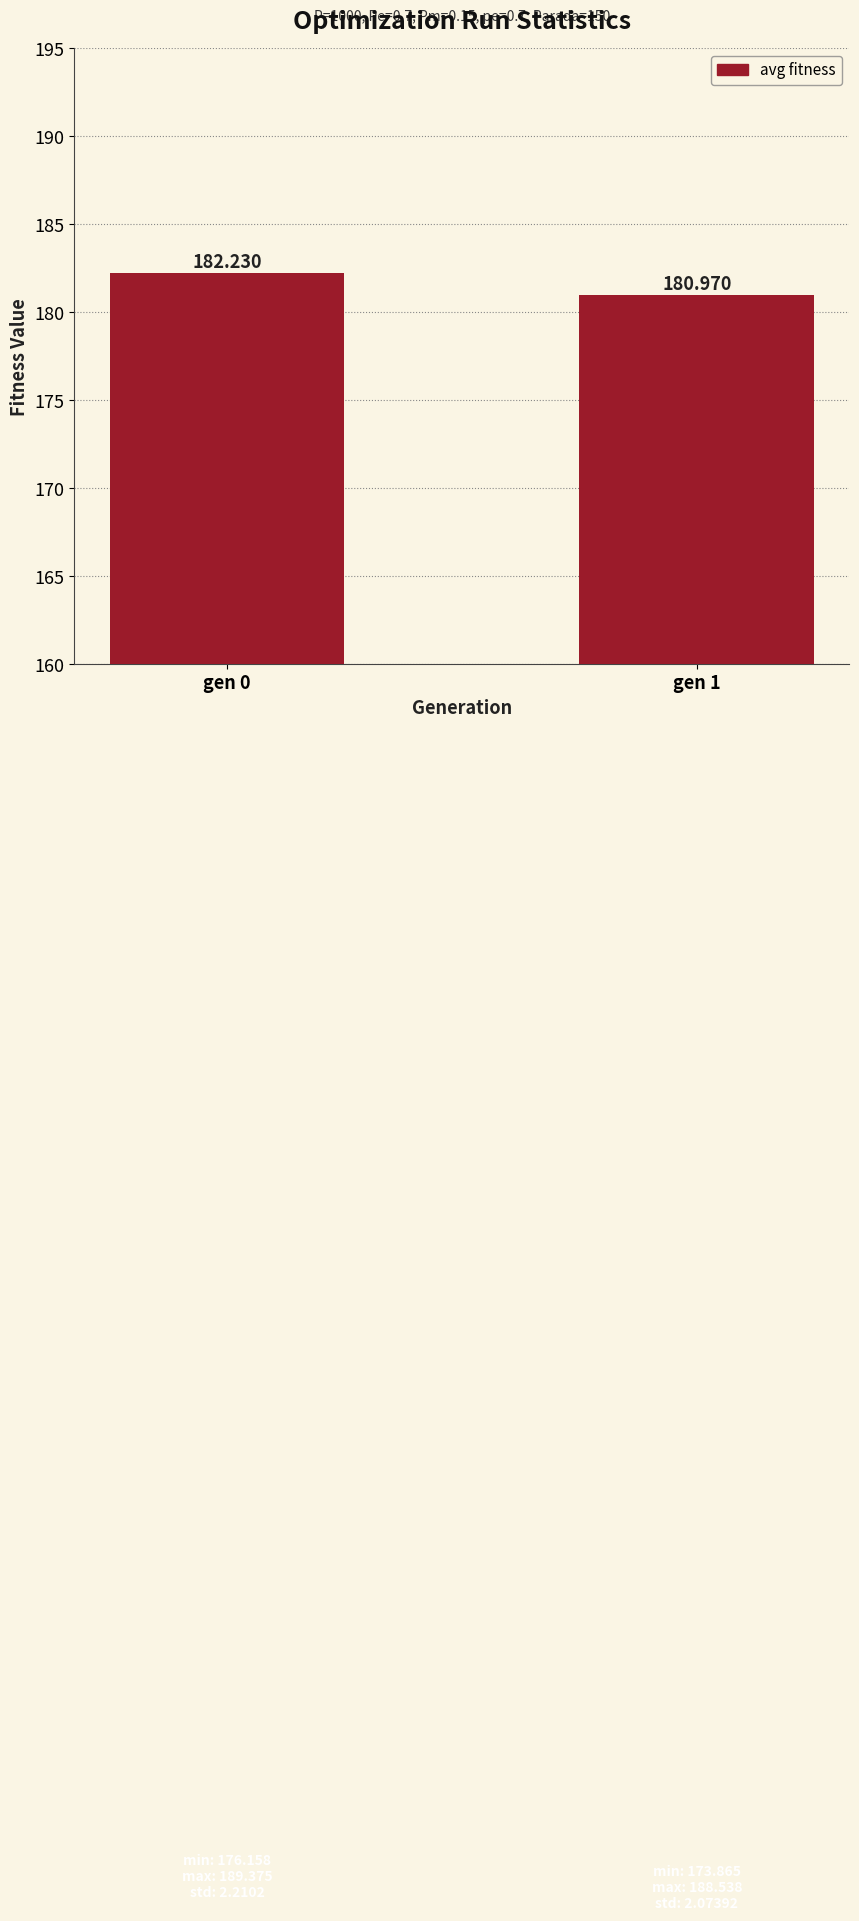

How many distinct data groups are displayed?

1